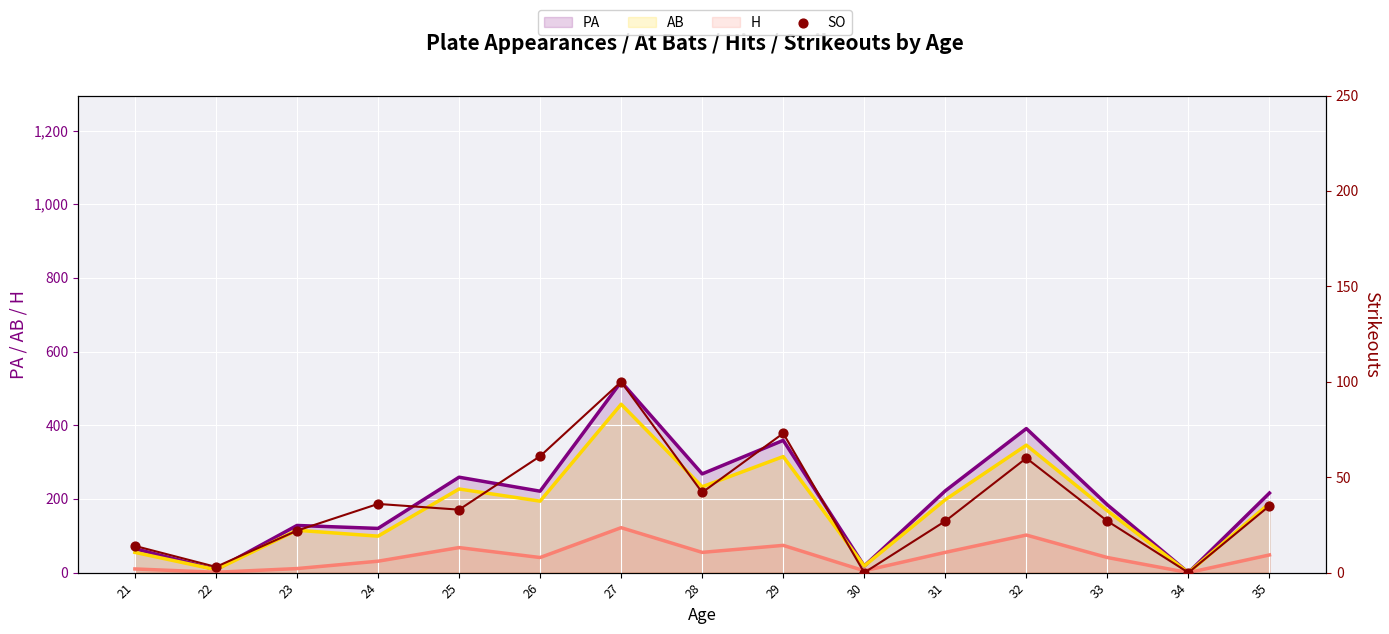

At which category is the sum across all series the highest?

27